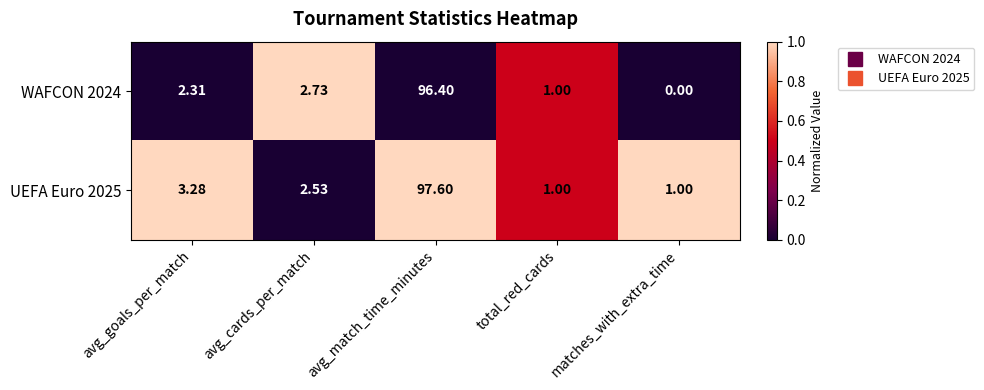

Is the value of UEFA Euro 2025 at avg_cards_per_match greater than the value of WAFCON 2024 at total_red_cards?

Yes